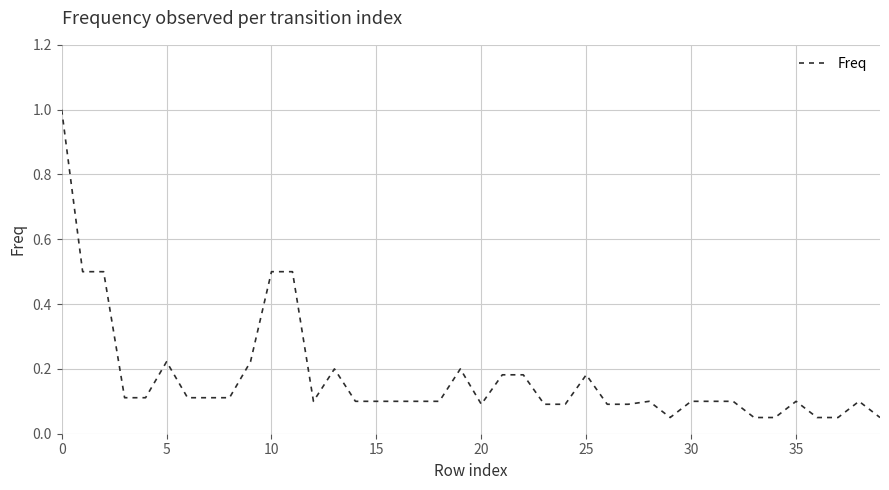

Reading left to right, transcribe all the data shown in this chart.

1.0	0.5	0.5	0.1	0.1	0.2	0.1	0.1	0.1	0.2	0.5	0.5	0.1	0.2	0.1	0.1	0.1	0.1	0.1	0.2	0.1	0.2	0.2	0.1	0.1	0.2	0.1	0.1	0.1	0.1	0.1	0.1	0.1	0.1	0.1	0.1	0.1	0.1	0.1	0.1